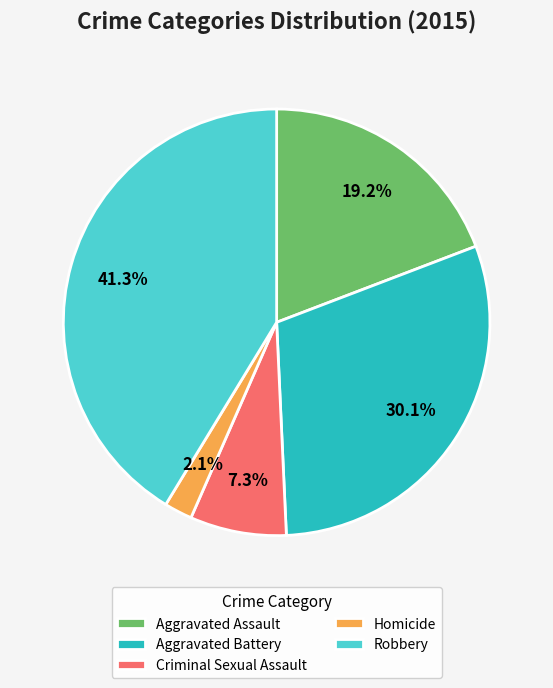

Which category has the smallest portion of the pie?

Homicide